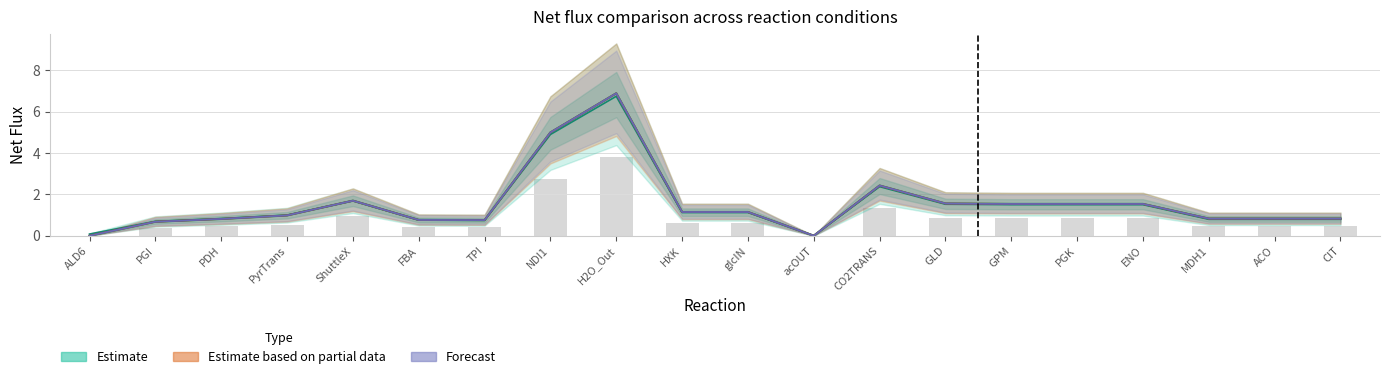

What position from the right is PDH?

18